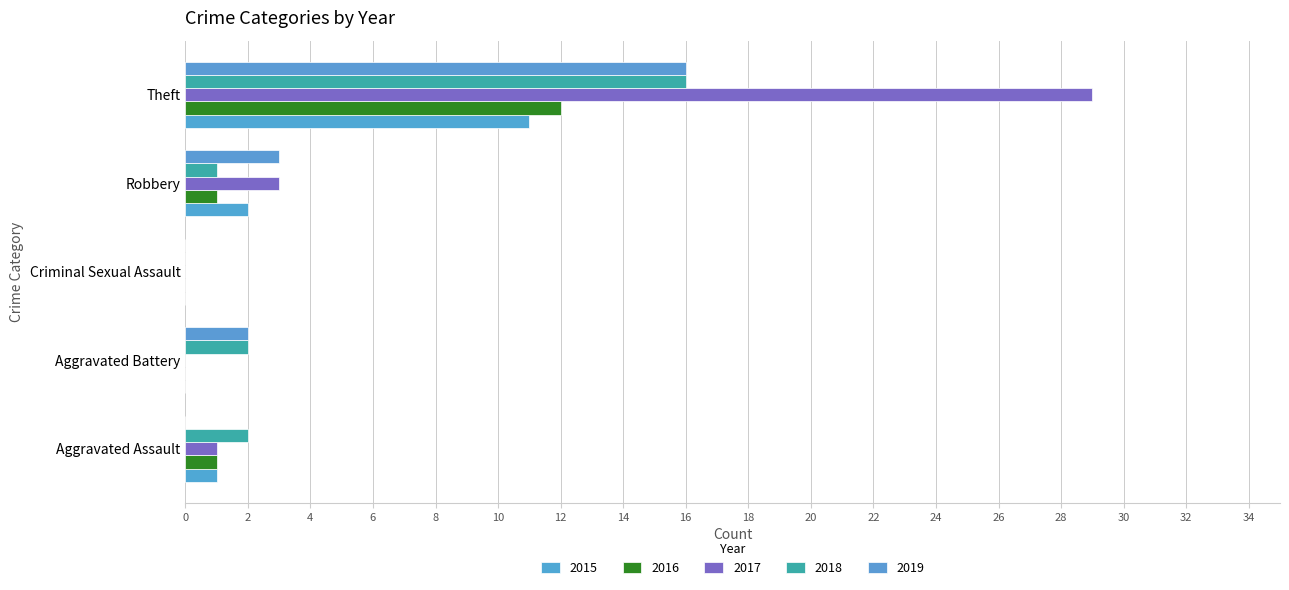

What is the sum of all 2019 values?

21